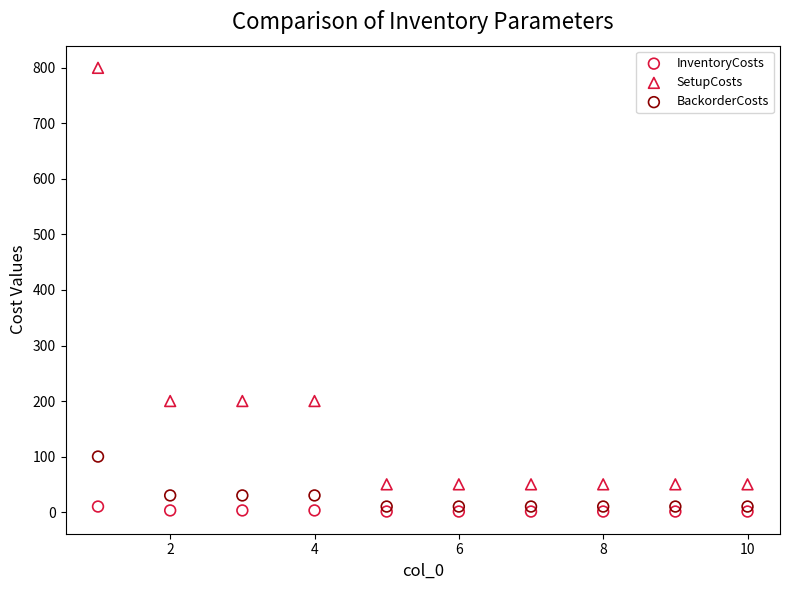

What are all the series names shown in the legend?

InventoryCosts, SetupCosts, BackorderCosts